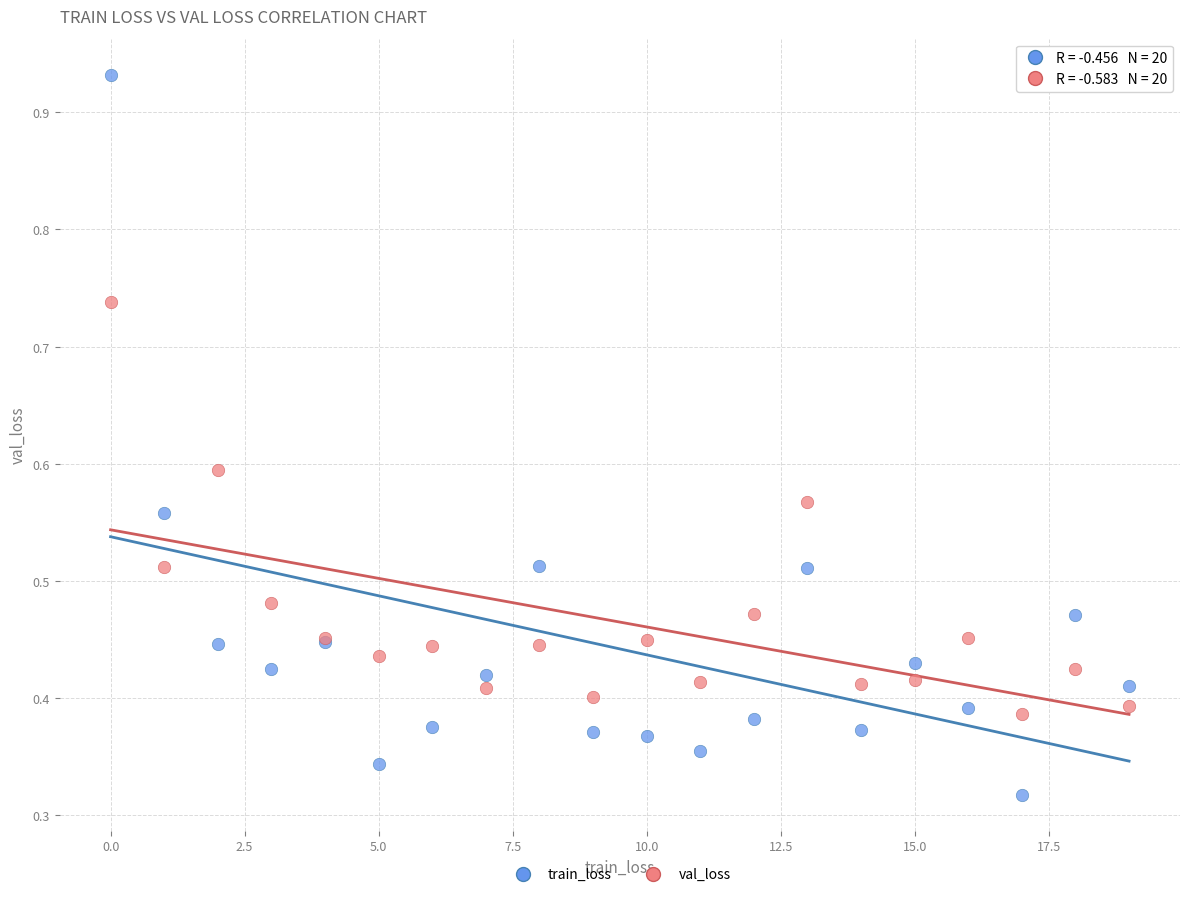

Which series contains the lowest Y value?

train_loss